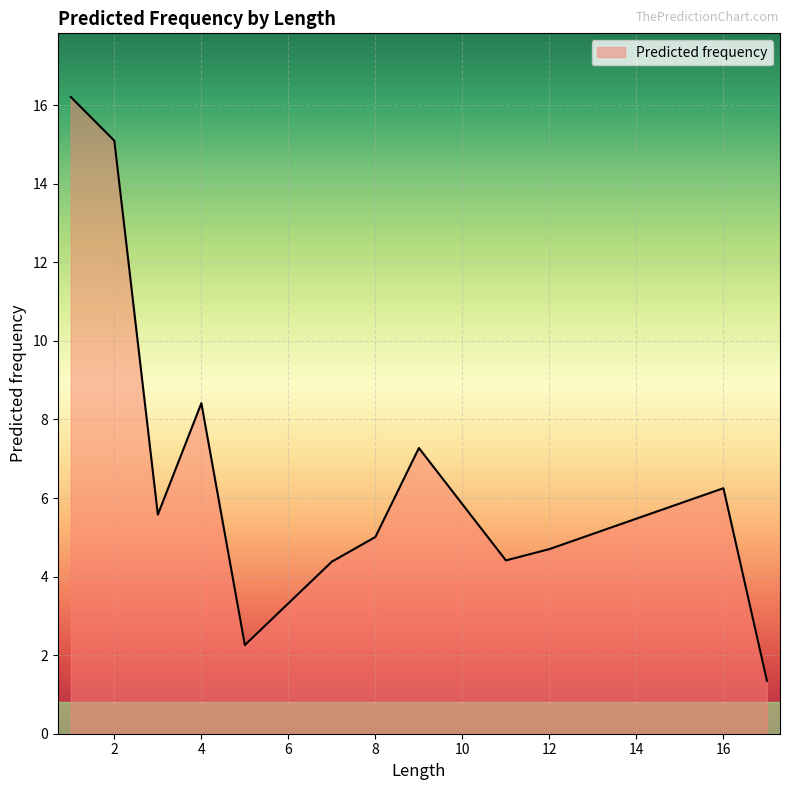

True or false: the data has more than 0 interior local peaks.

True